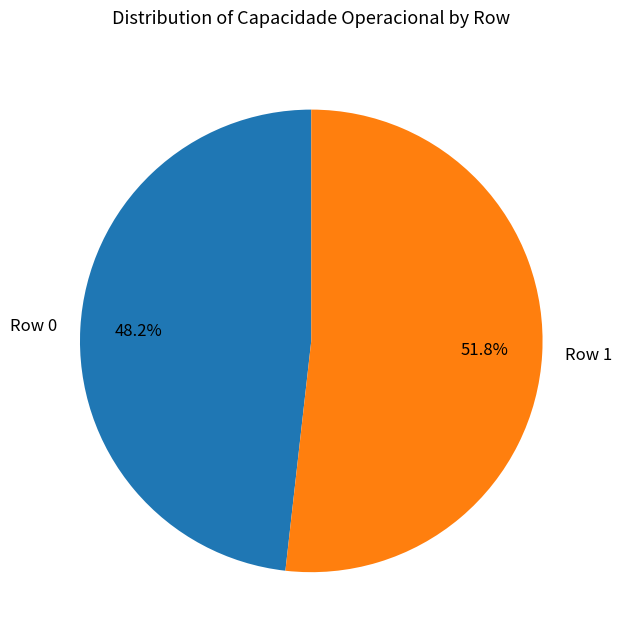

The Row 1 slice represents 65% of the pie. True or false?

False